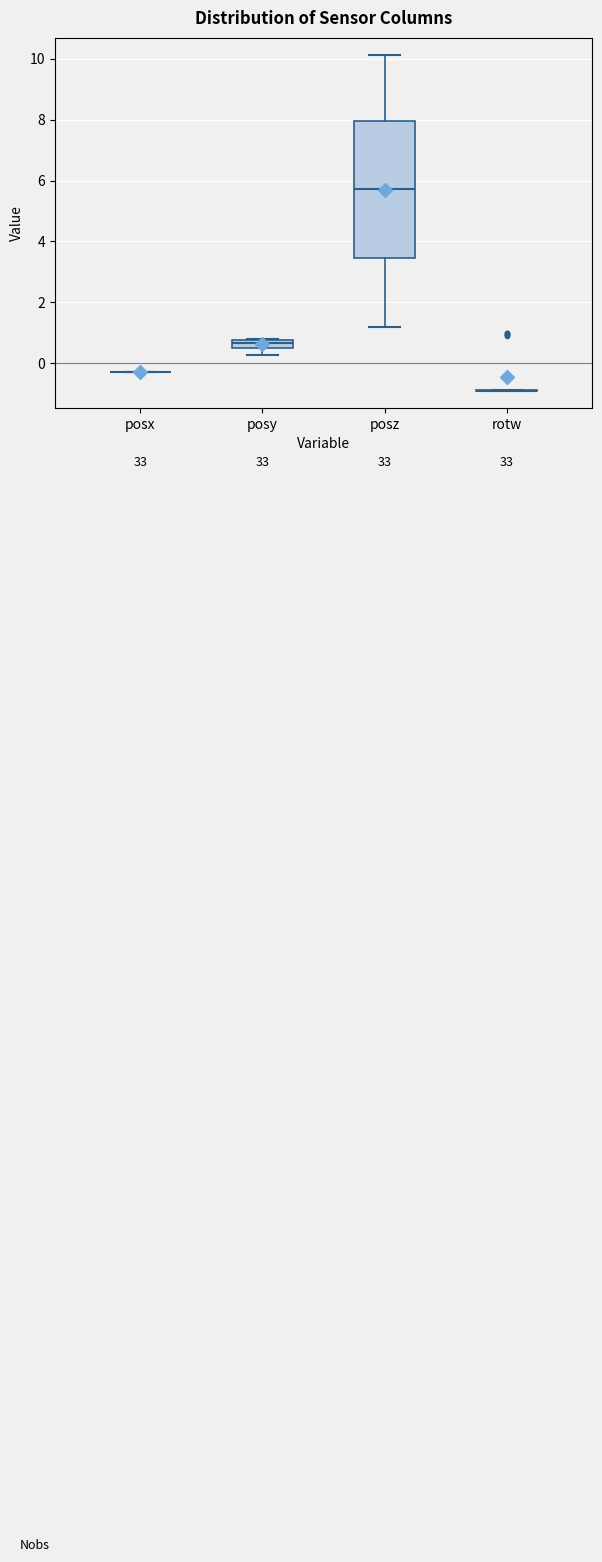

Which box is the tallest, from its lower edge to its upper edge?

posz